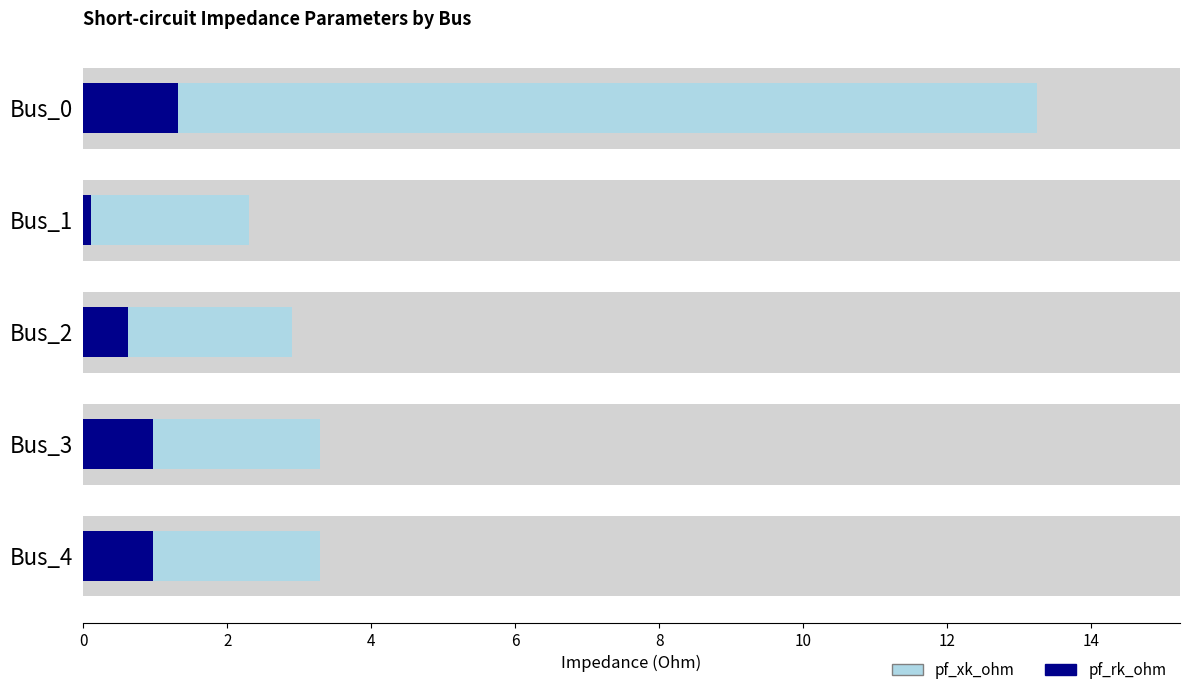

Which series has the largest range (max minus min)?

pf_xk_ohm